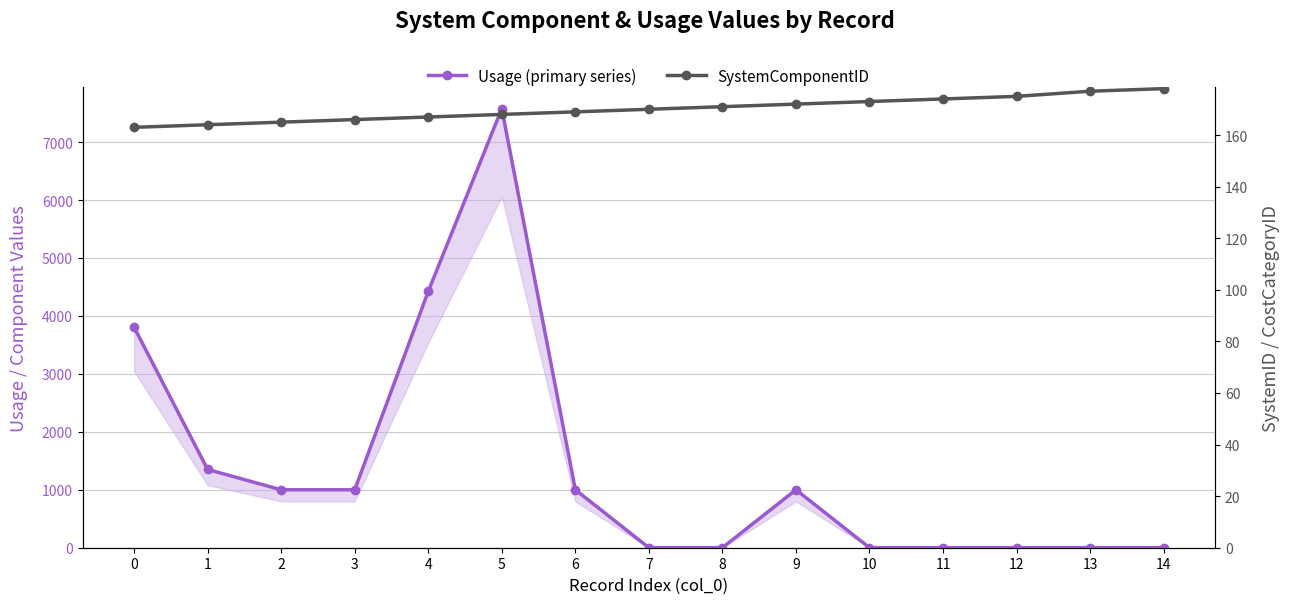

Where is SystemComponentID nearest to the value 170?

7